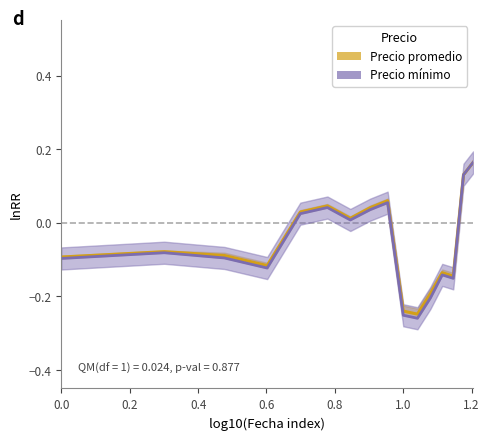

How many data points in Precio mínimo are less than 0?

9